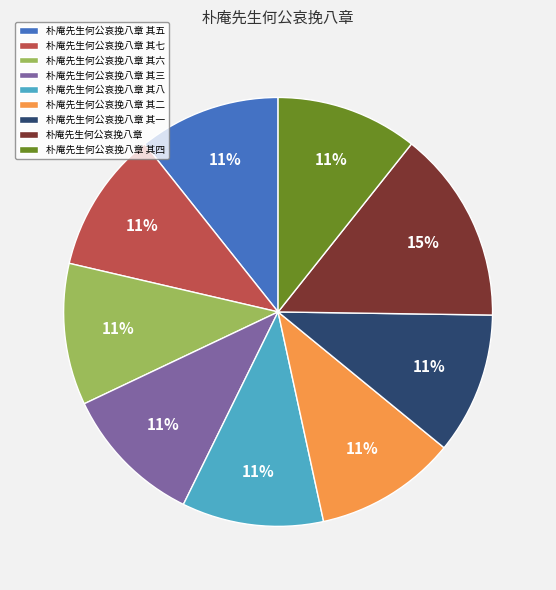

Combined, do 朴庵先生何公哀挽八章 and 朴庵先生何公哀挽八章 其五 account for over 50%?

No